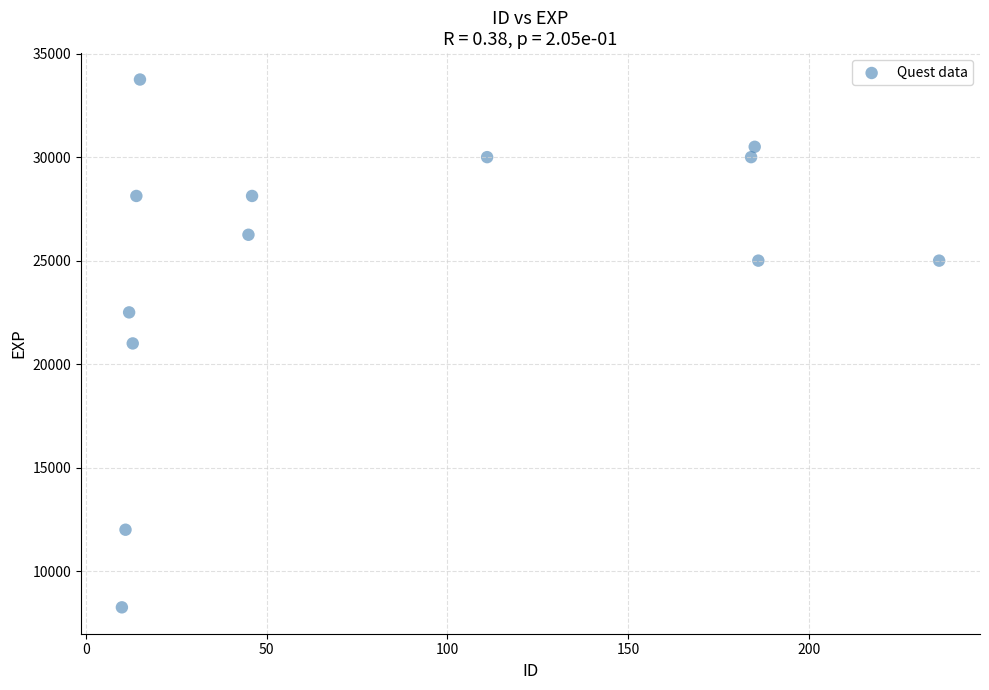

What is the range of X values (max minus min)?

226